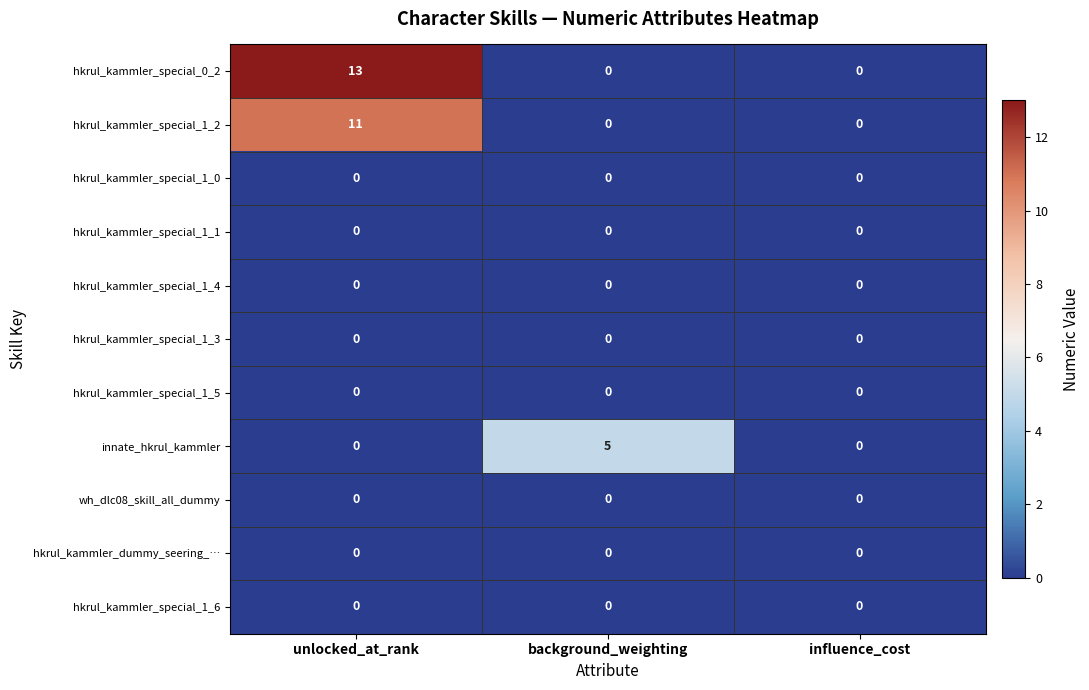

At which category is the sum across all series the highest?

unlocked_at_rank